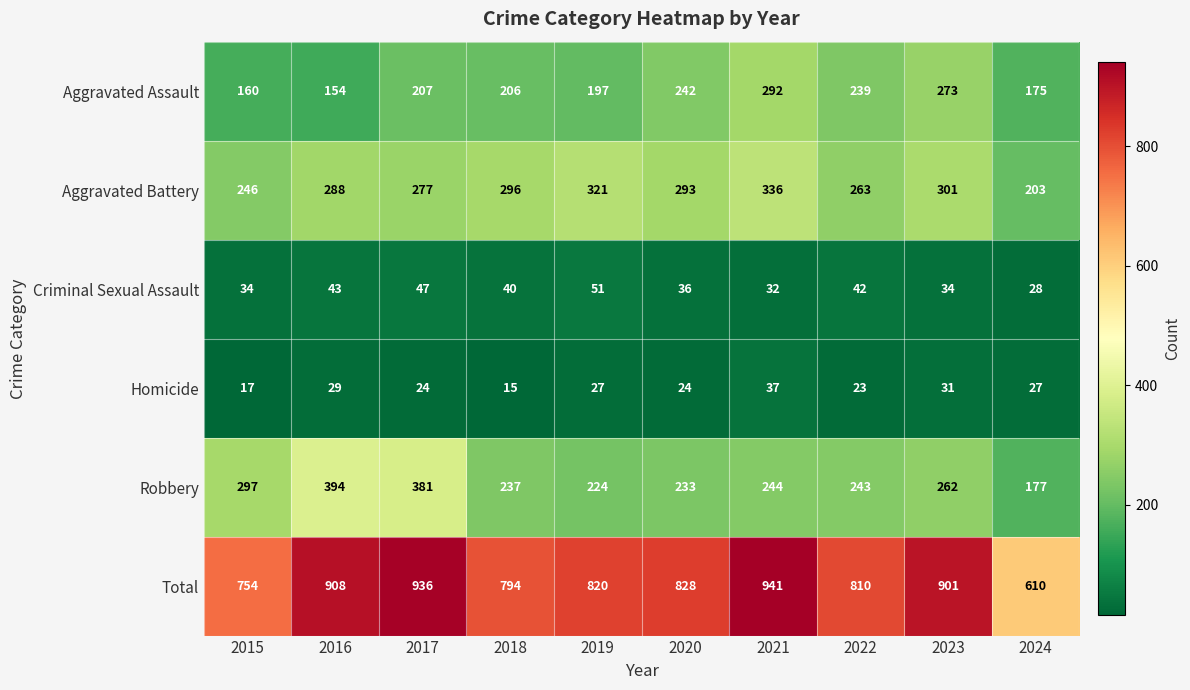

What is the minimum value for Robbery?

177